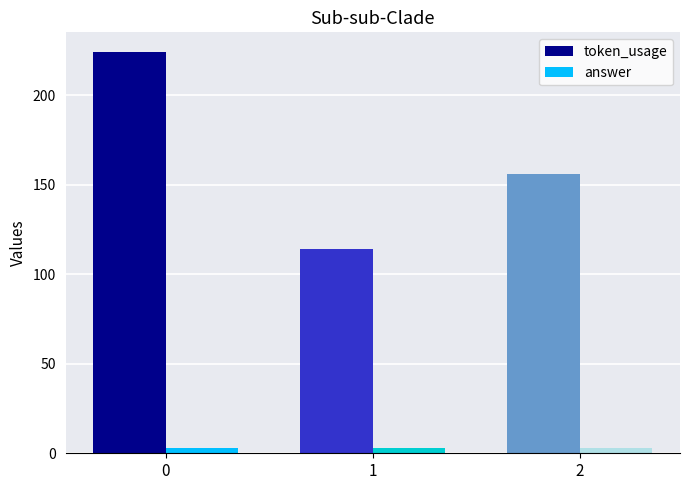

Reading right to left, what are all the values shown in this chart?

token_usage: 2=156	1=114	0=224
answer: 2=3	1=3	0=3